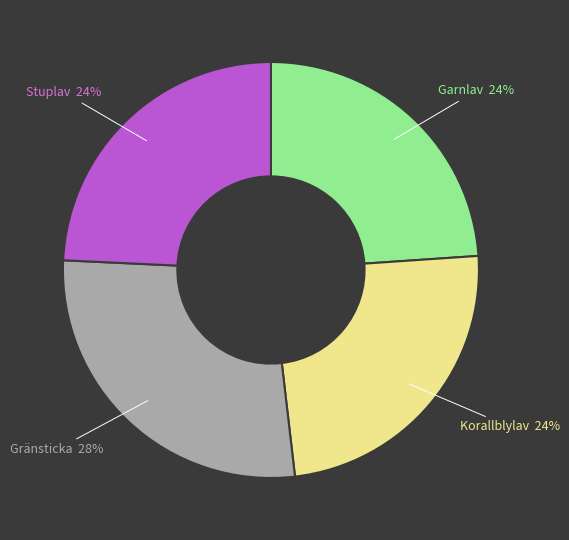

The Stuplav slice represents 37% of the pie. True or false?

False